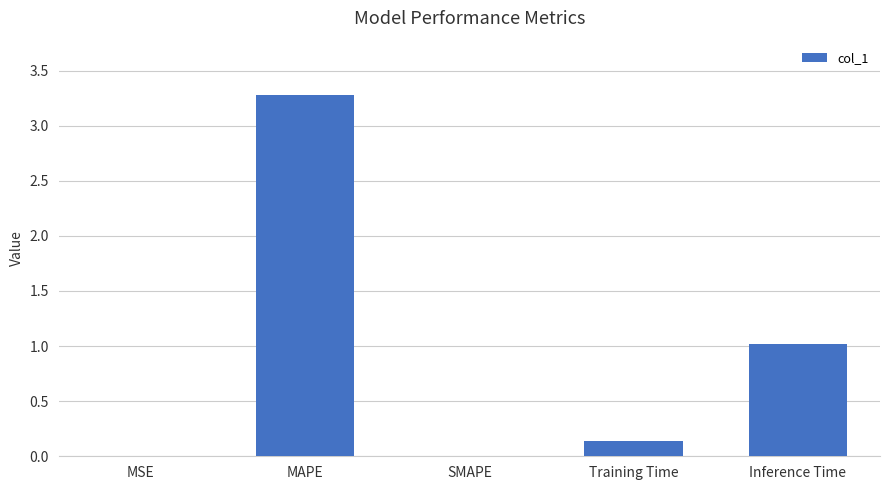

What is the change in value from SMAPE to Inference Time?

+1.0